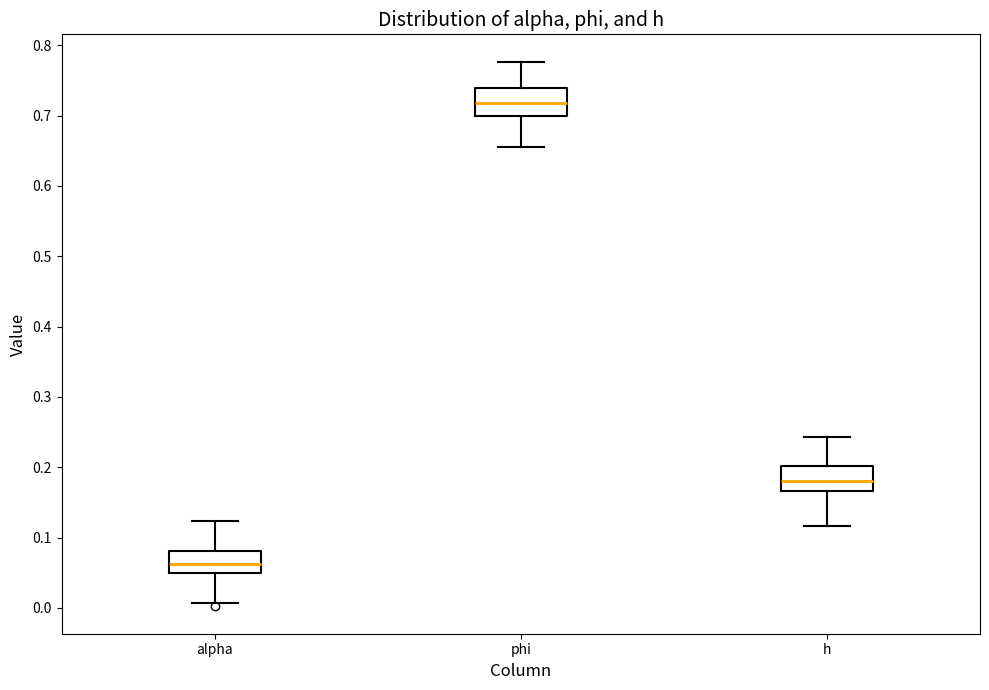

Where is the lower edge of the box for alpha on the y-axis? The values are not printed on the chart, so give them approximately, as read against the axis.

0.05